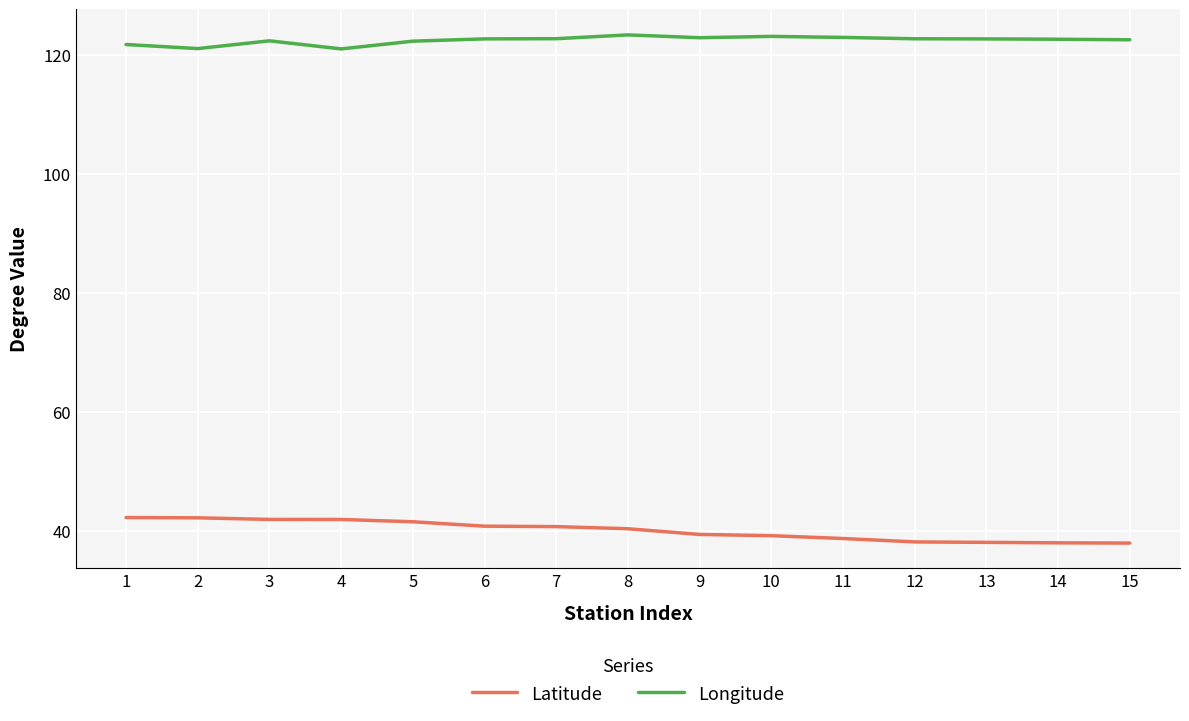

True or false: Latitude and Longitude cross at least once.

False